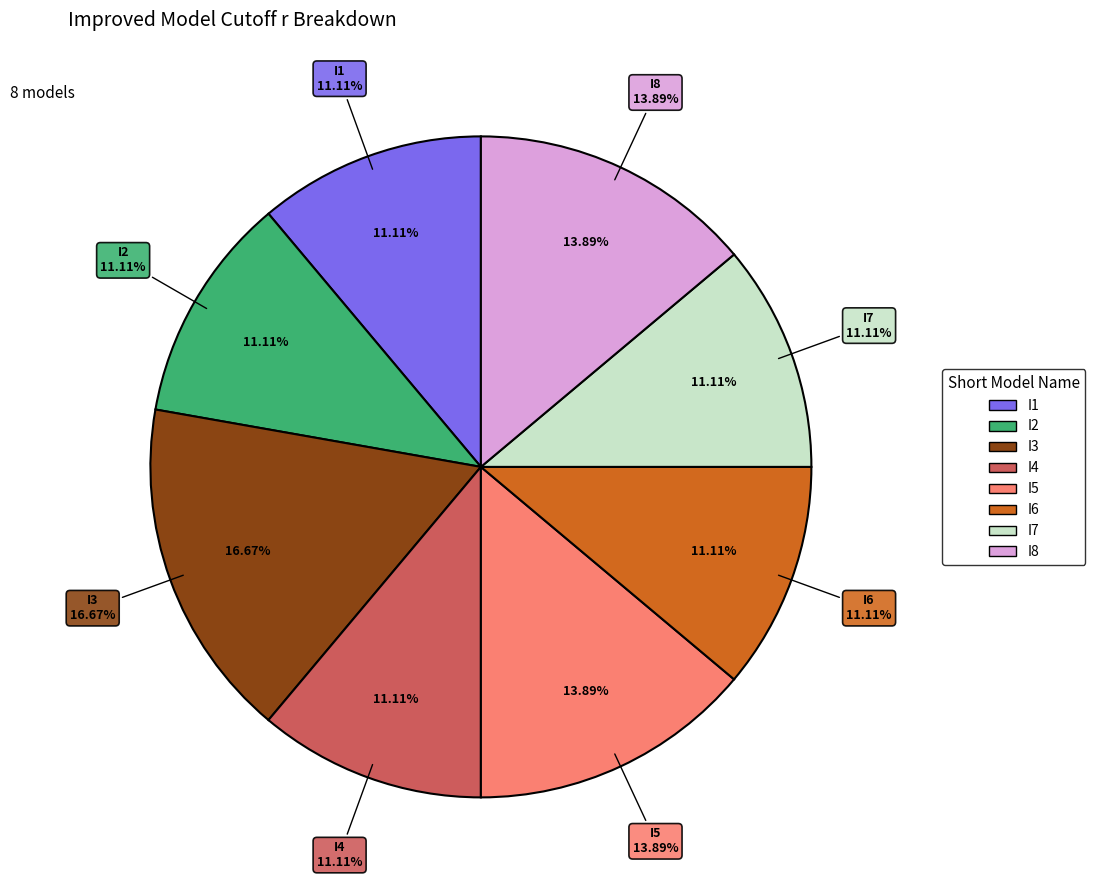

Rank the categories by value from highest to lowest.

I3, I5, I8, I1, I2, I4, I6, I7